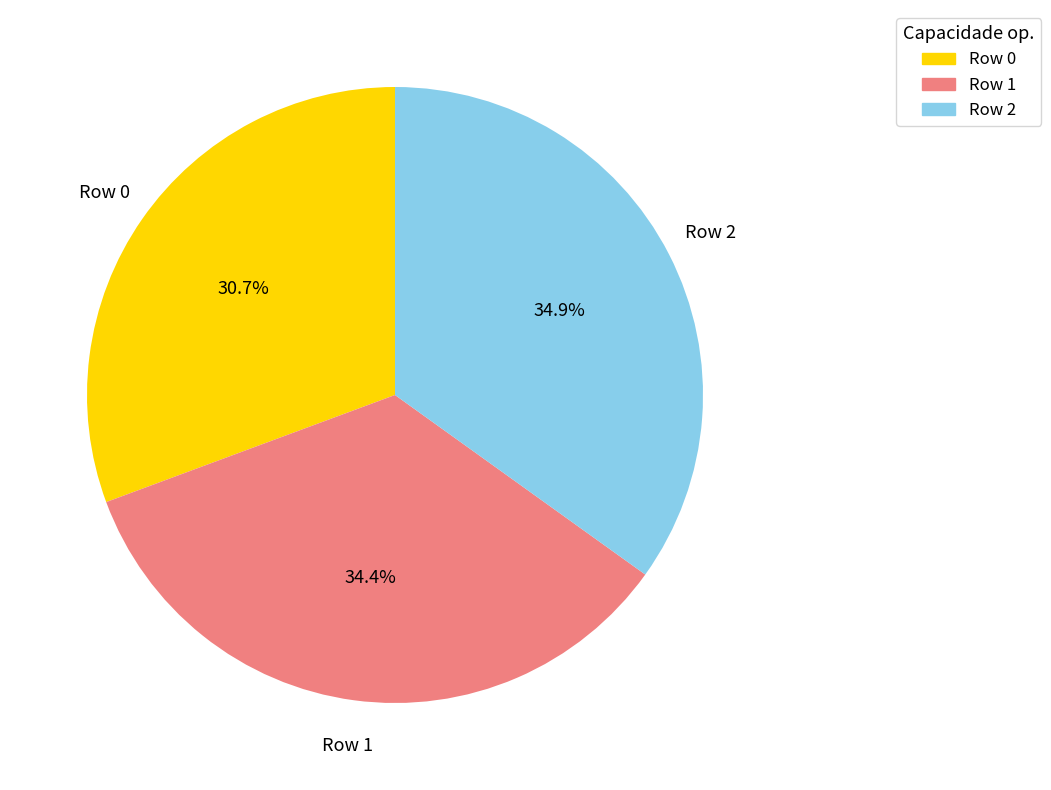

What is the smallest slice in the pie chart?

Row 0